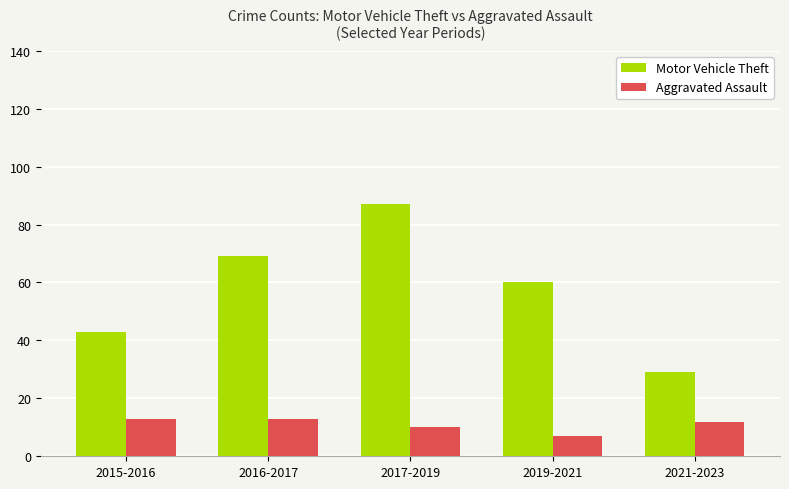

What is the difference between the second highest and minimum values in the Aggravated Assault series?

6